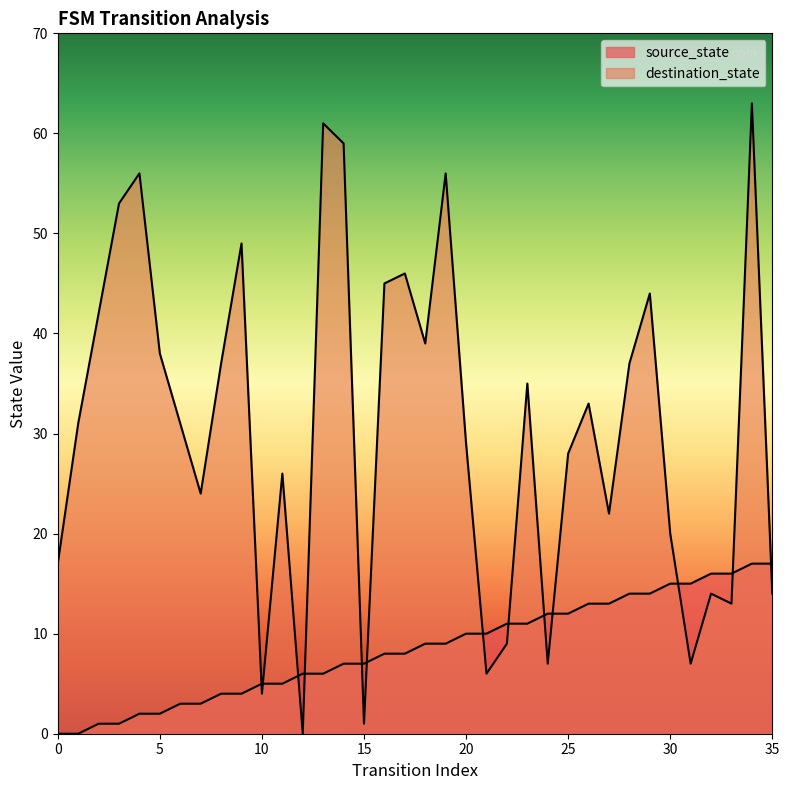

Reading left to right, transcribe all the data shown in this chart.

source_state: 0=0	1=0	2=1	3=1	4=2	5=2	6=3	7=3	8=4	9=4	10=5	11=5	12=6	13=6	14=7	15=7	16=8	17=8	18=9	19=9	20=10	21=10	22=11	23=11	24=12	25=12	26=13	27=13	28=14	29=14	30=15	31=15	32=16	33=16	34=17	35=17
destination_state: 0=17	1=31	2=42	3=53	4=56	5=38	6=31	7=24	8=37	9=49	10=4	11=26	12=0	13=61	14=59	15=1	16=45	17=46	18=39	19=56	20=29	21=6	22=9	23=35	24=7	25=28	26=33	27=22	28=37	29=44	30=20	31=7	32=14	33=13	34=63	35=14